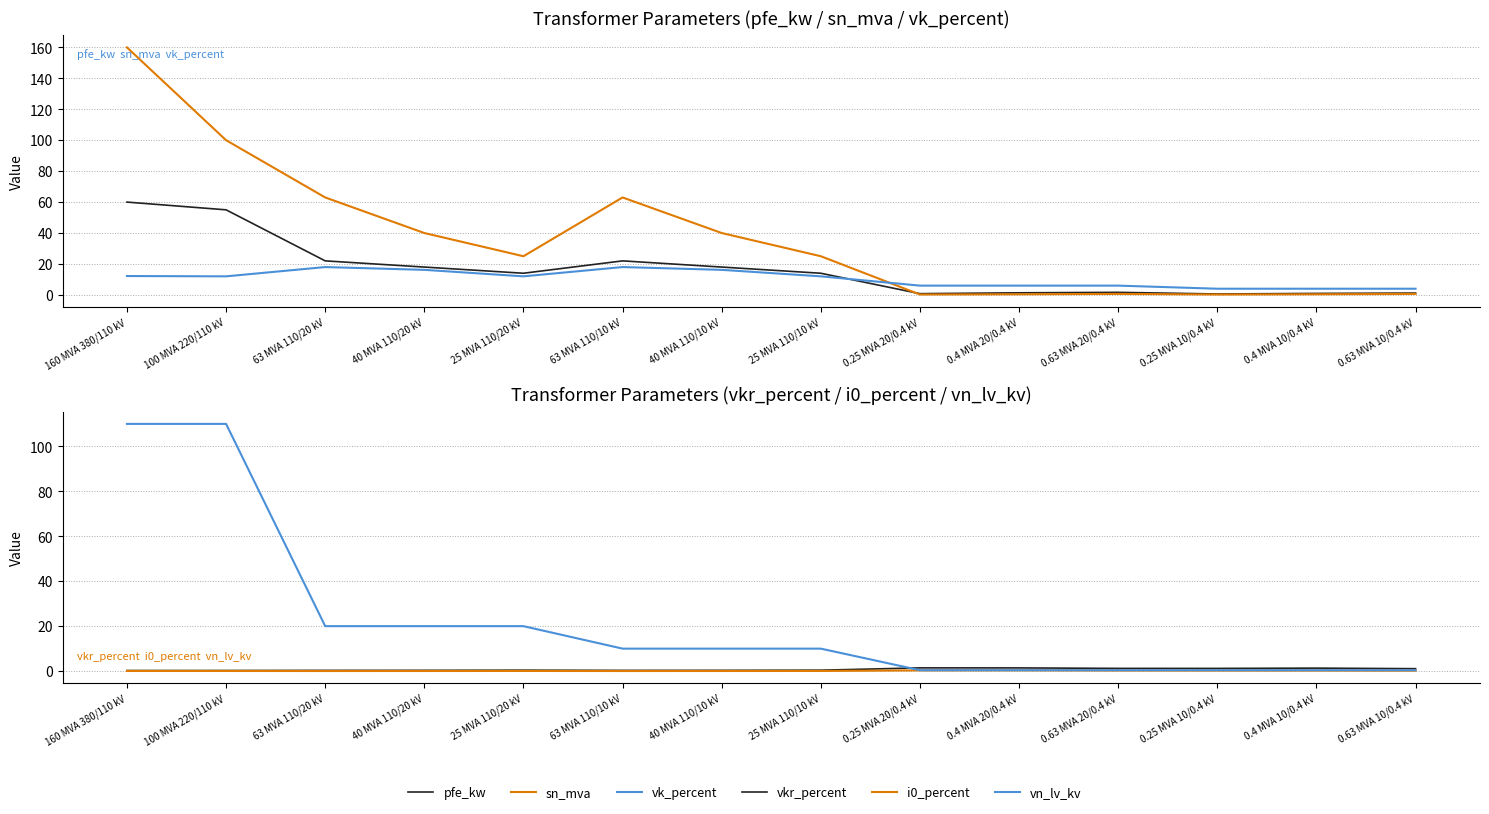

Does the chart have visible grid lines?

Yes